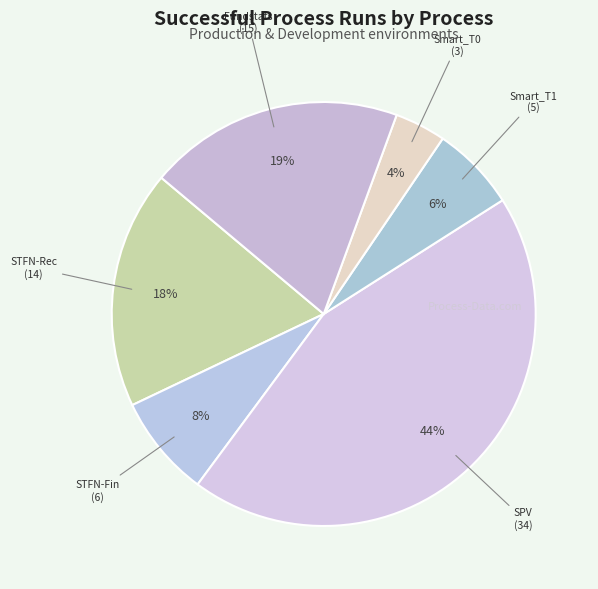

Is there any slice that represents more than half of the pie?

No